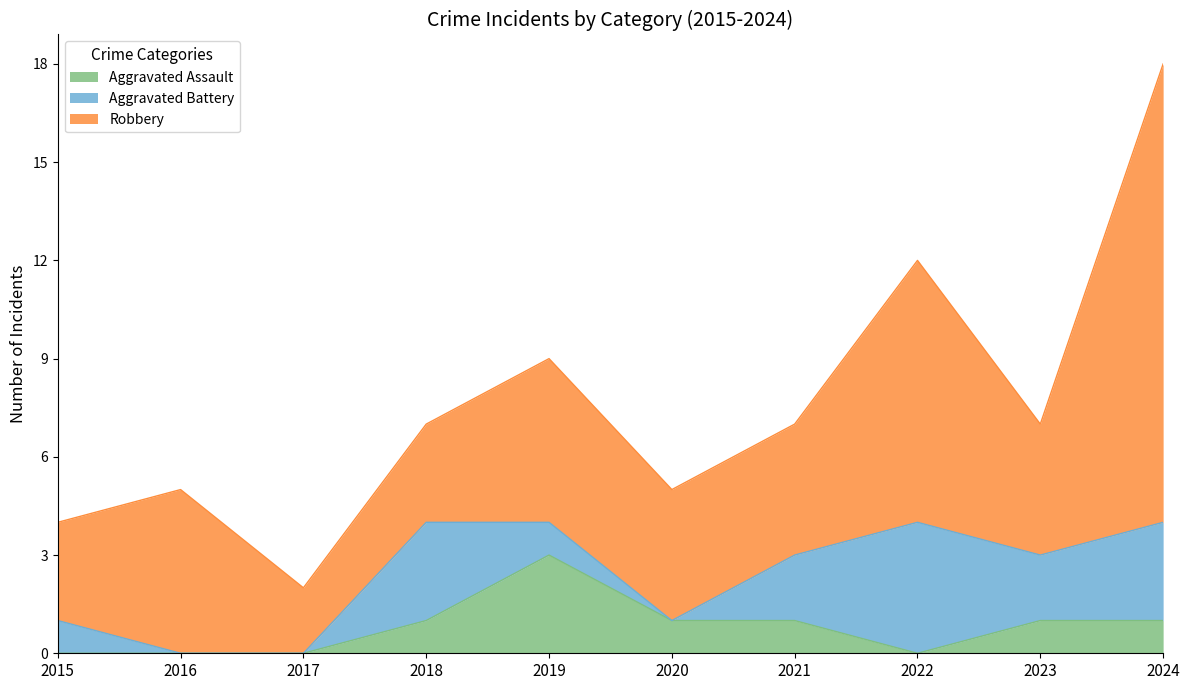

How many lines are shown in the chart?

3